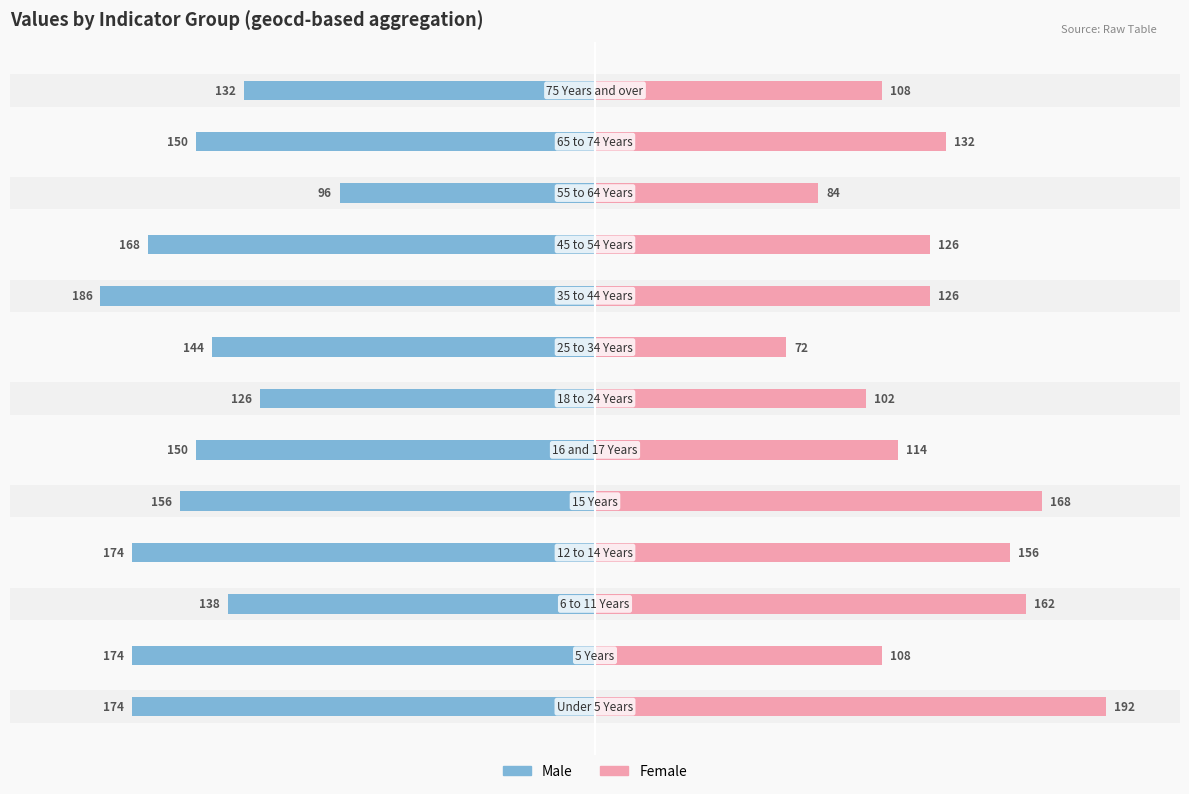

The Male series shows -207 at 2. True or false?

False